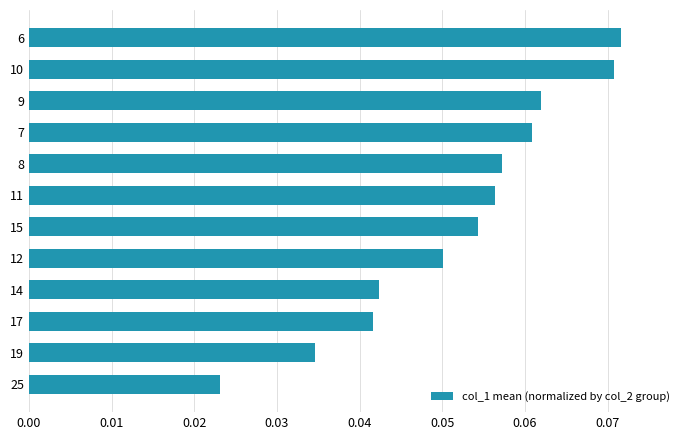

At which category does the chart reach its minimum across all series?

25